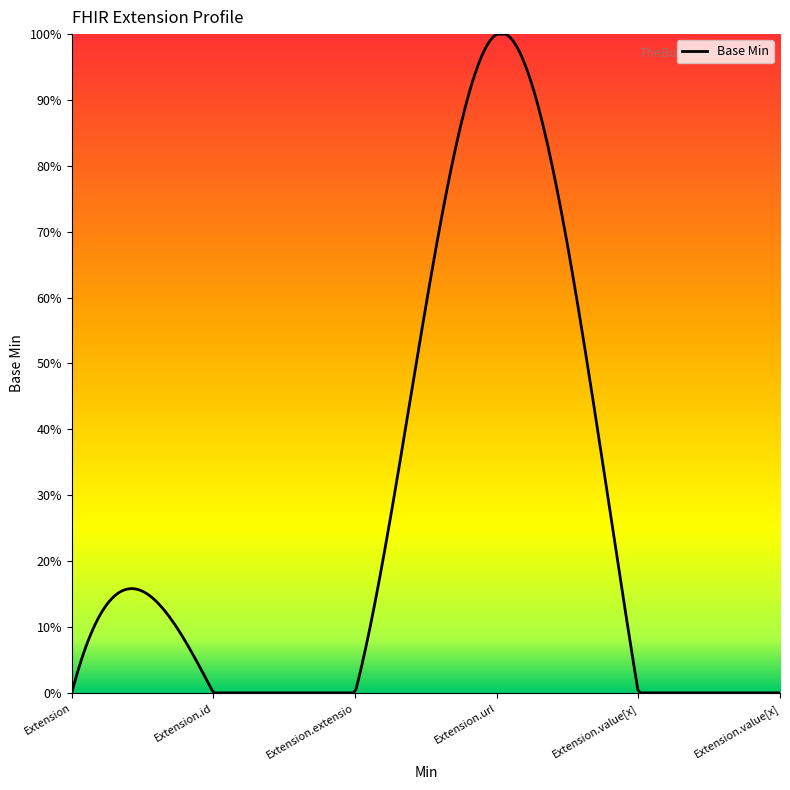

What is the difference between the maximum and minimum values?

1